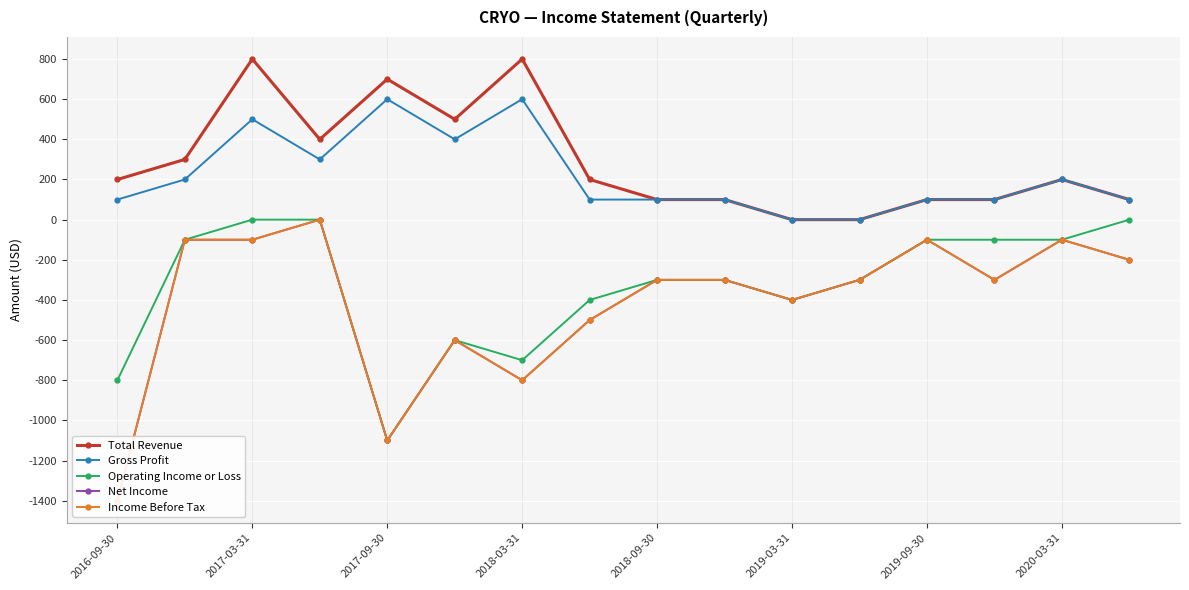

What are all the series names shown in the legend?

Total Revenue, Gross Profit, Operating Income or Loss, Net Income, Income Before Tax